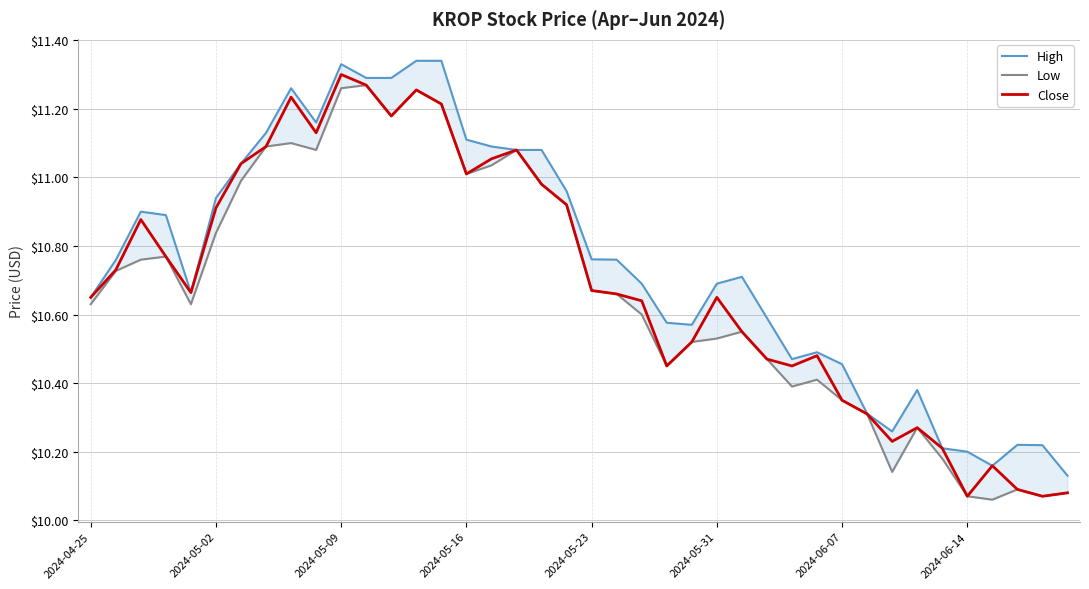

In Low, how many points are higher than both neighbors (excluding endpoints)?

9